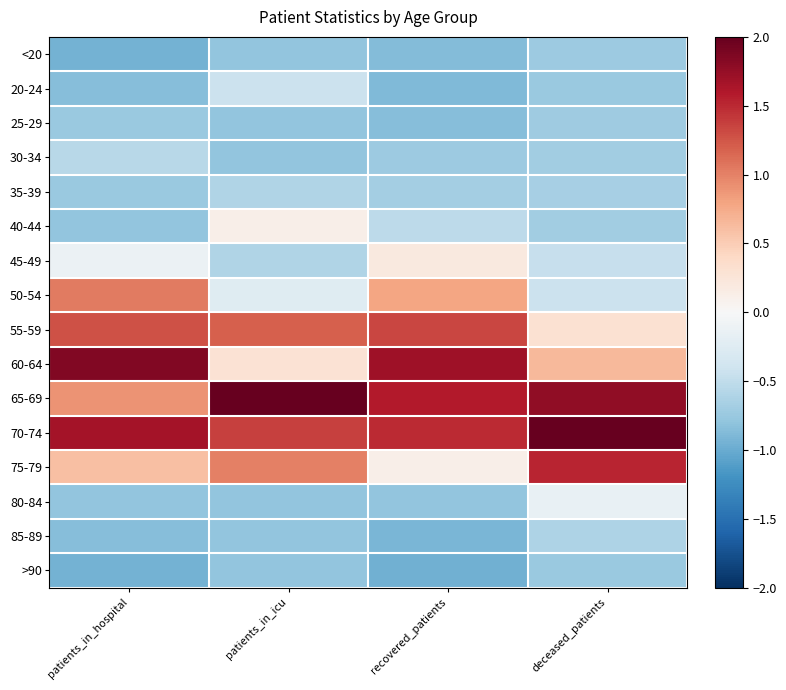

At patients_in_hospital, list the series in order from largest to smallest.

60-64, 70-74, 55-59, 50-54, 65-69, 75-79, 45-49, 30-34, 25-29, 35-39, 40-44, 80-84, 20-24, 85-89, <20, >90